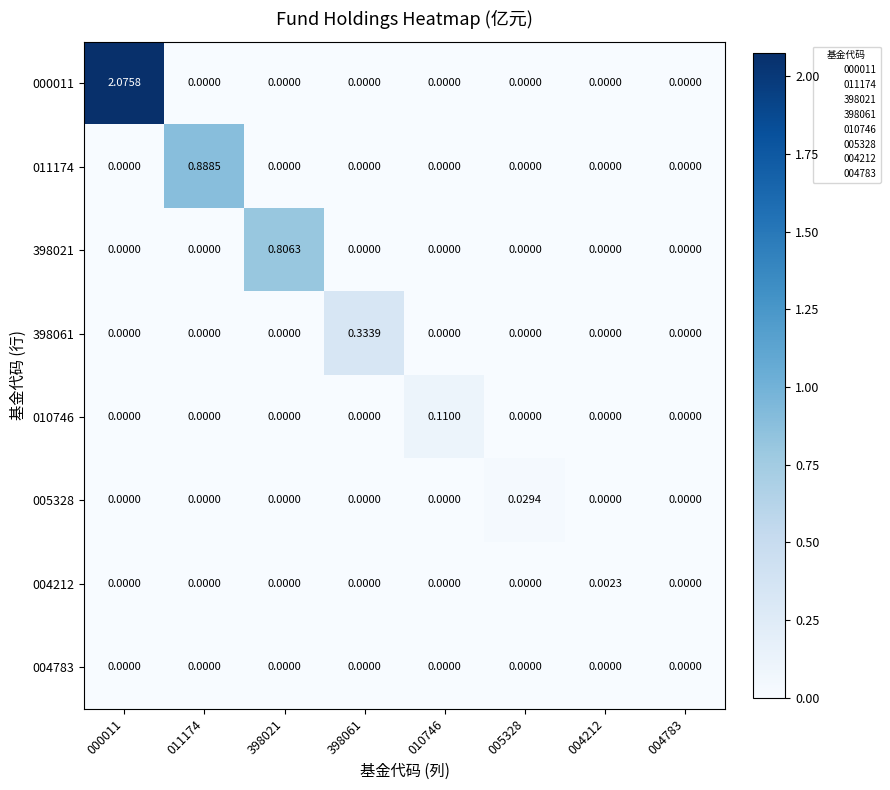

Is the value of 398021 at 398021 greater than the value of 011174 at 005328?

Yes